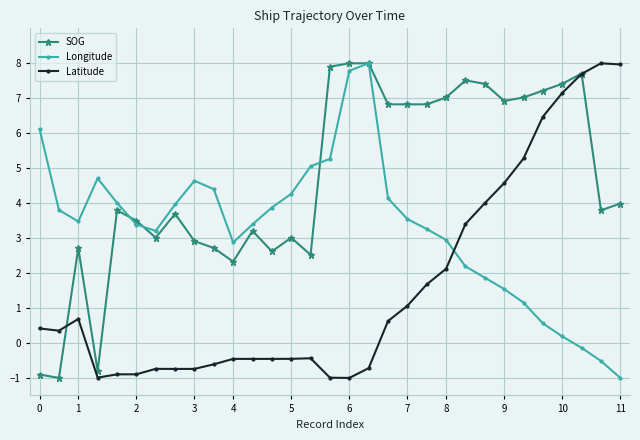

What is the smallest value displayed?

-1.0